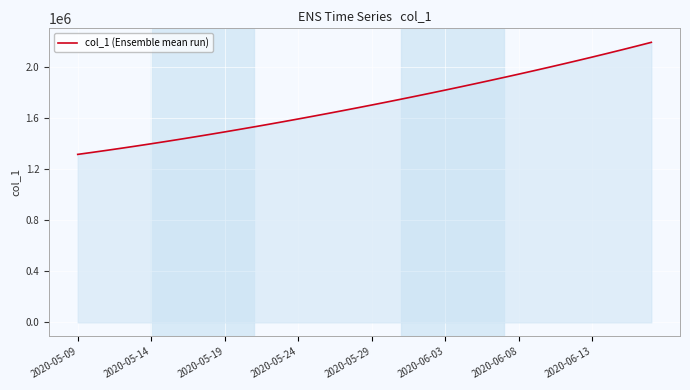

What is the difference between the maximum and minimum values?

877235.5